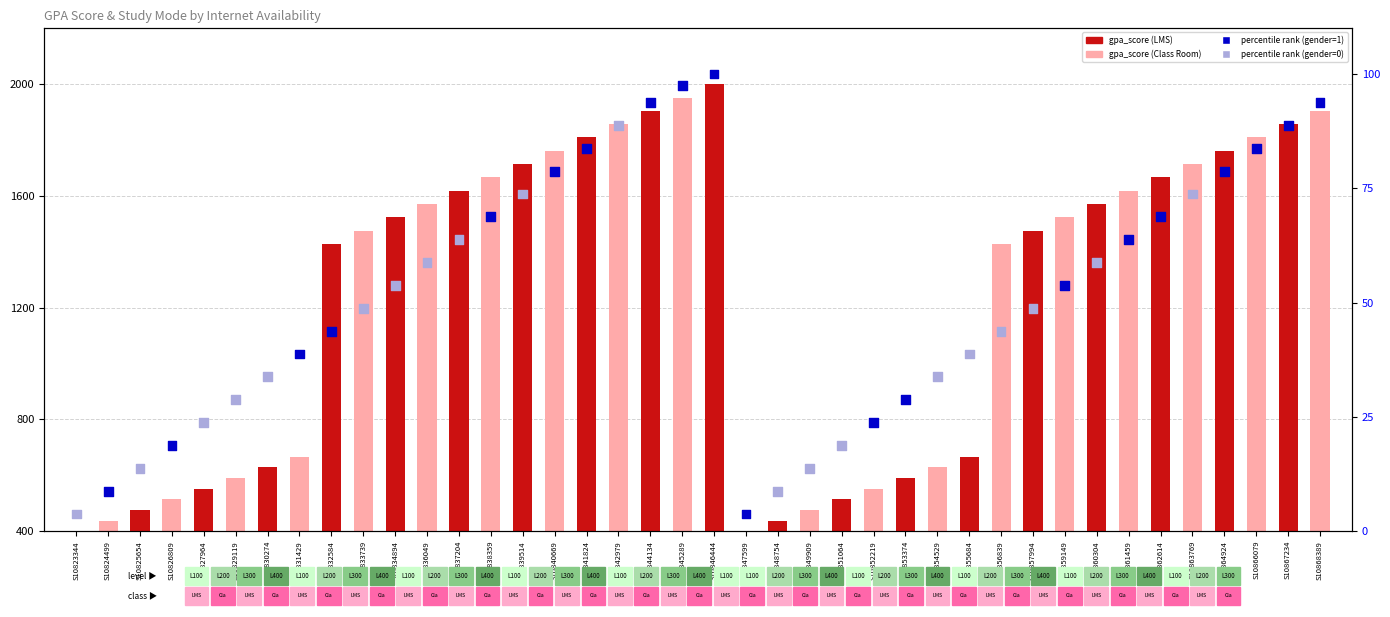

At how many categories does at least one series exceed 156?

40